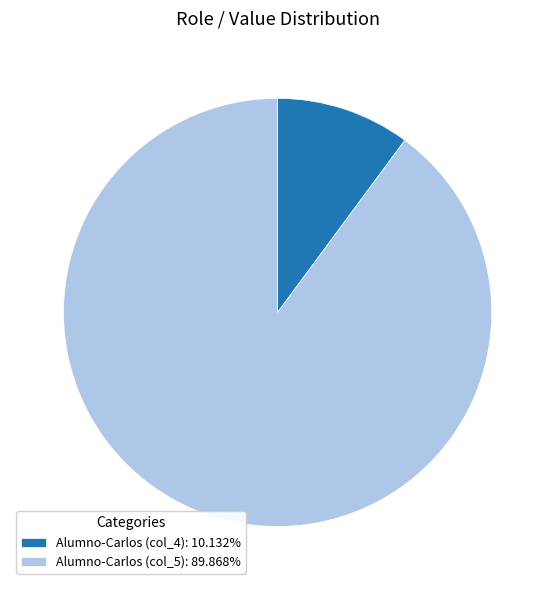

Combined, do Alumno-Carlos (col_4): 10.132% and Alumno-Carlos (col_5): 89.868% account for over 50%?

Yes